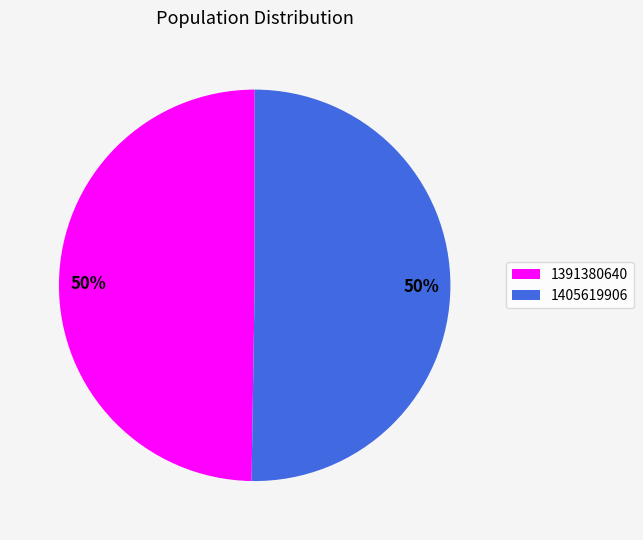

To the nearest percent, what percentage of the pie is 1405619906?

50%